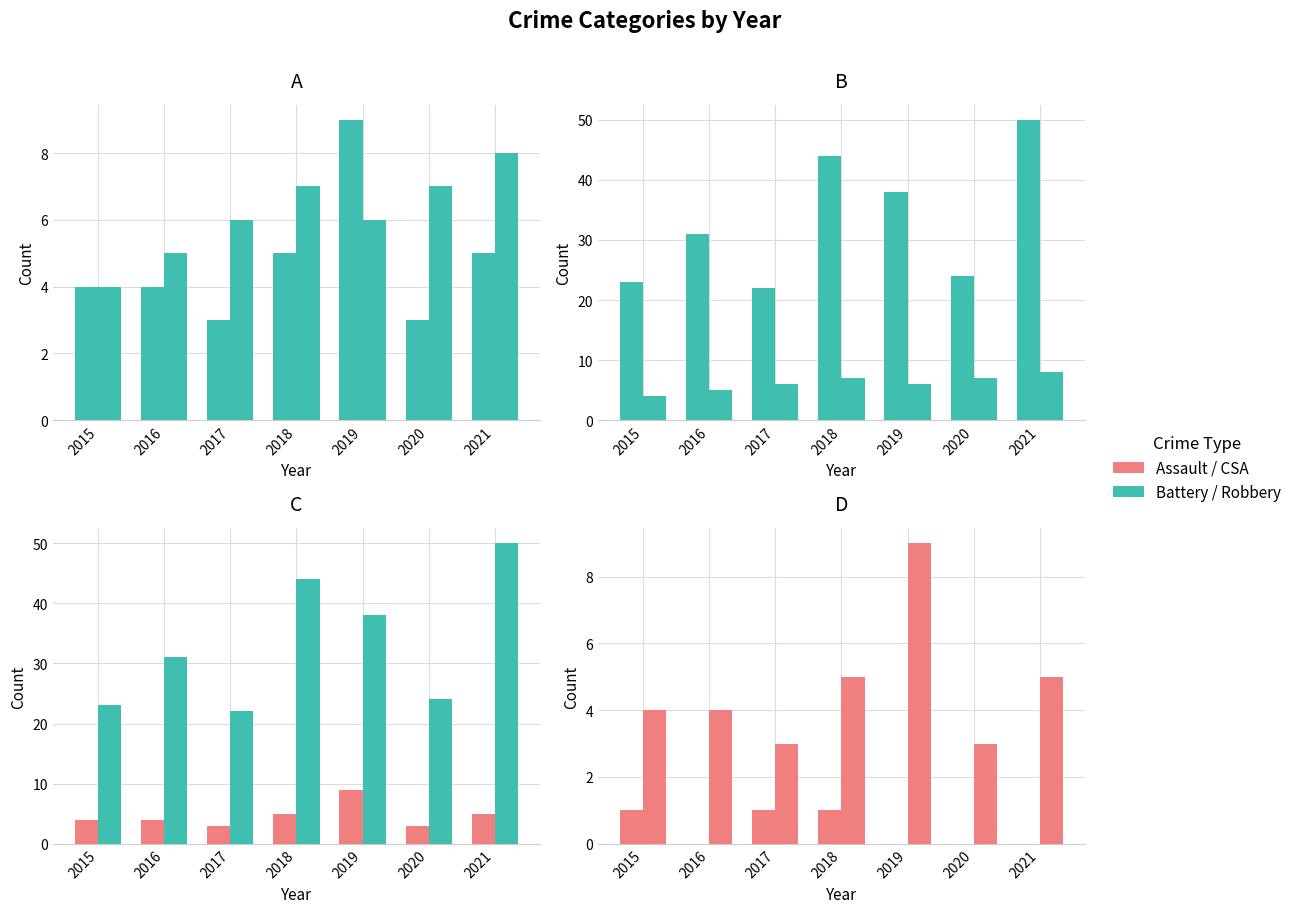

How many groups of bars are there?

7